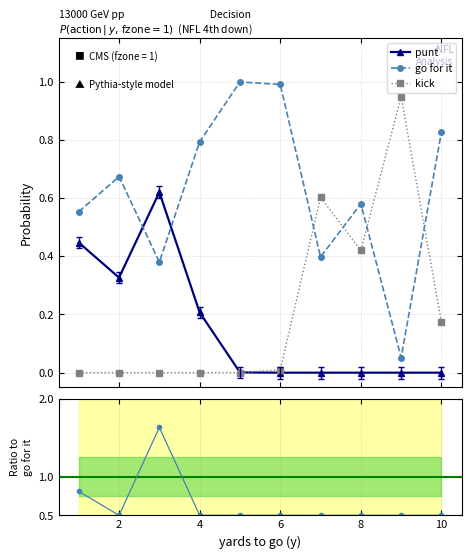

Reading right to left, transcribe all the data shown in this chart.

punt: 0.0	0.0	0.0	0.0	0.0	0.0	0.2	0.6	0.3	0.4
go for it: 0.8	0.1	0.6	0.4	1.0	1.0	0.8	0.4	0.7	0.6
kick: 0.2	0.9	0.4	0.6	0.0	0.0	0.0	0.0	0.0	0.0
punt / go-for-it: 0.5	0.5	0.5	0.5	0.5	0.5	0.5	1.6	0.5	0.8